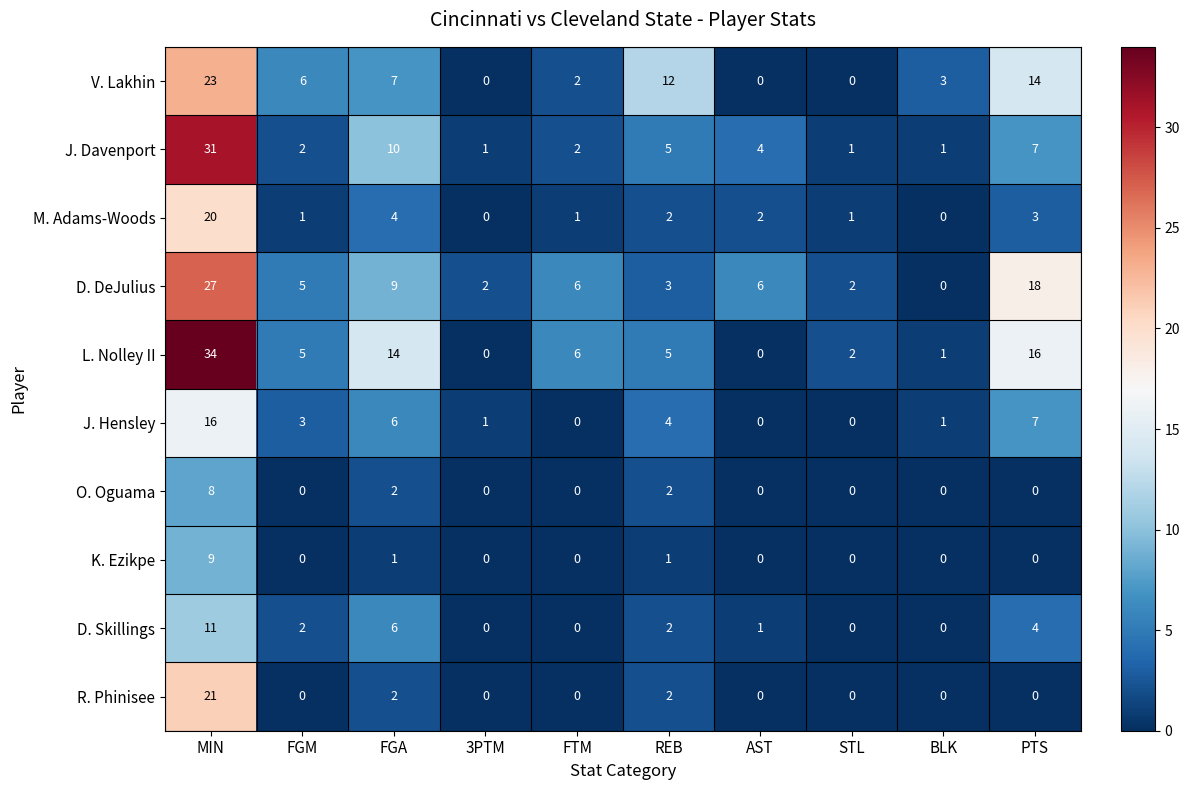

What is the highest value of the O. Oguama series?

8